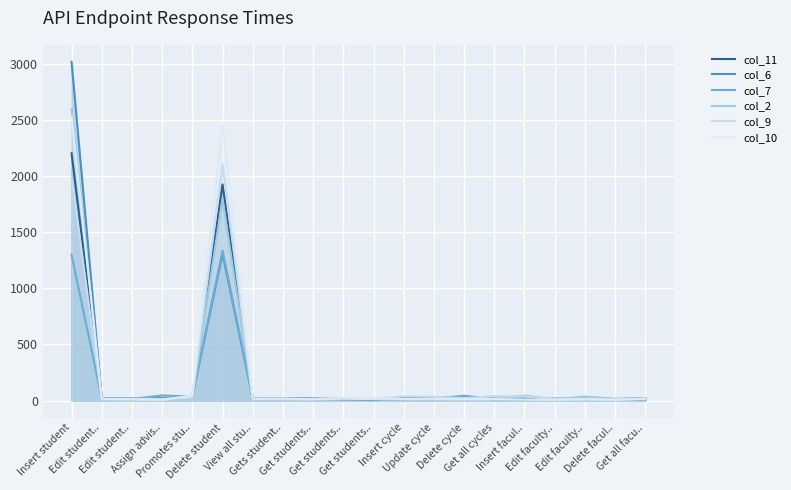

True or false: col_2 has more than 0 points higher than both neighbors.

True